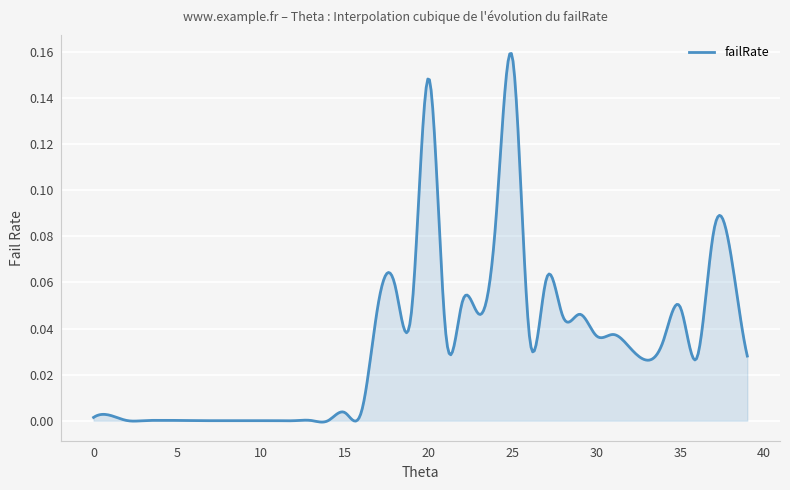

What is the maximum value shown in the chart?

0.2